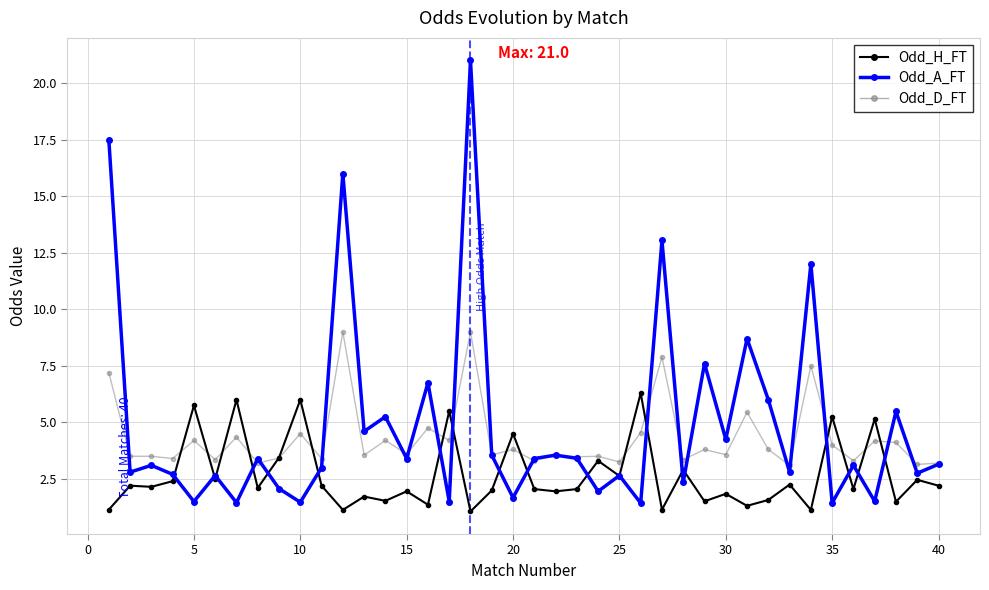

What is the highest value of the Odd_H_FT series?

6.3